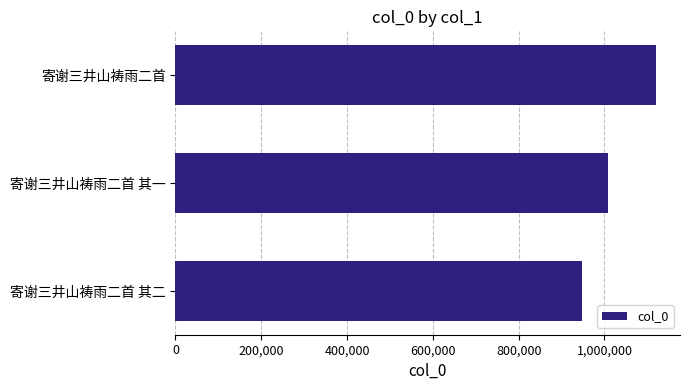

What value does the data have at 寄谢三井山祷雨二首 其二, to the nearest 100?

947200